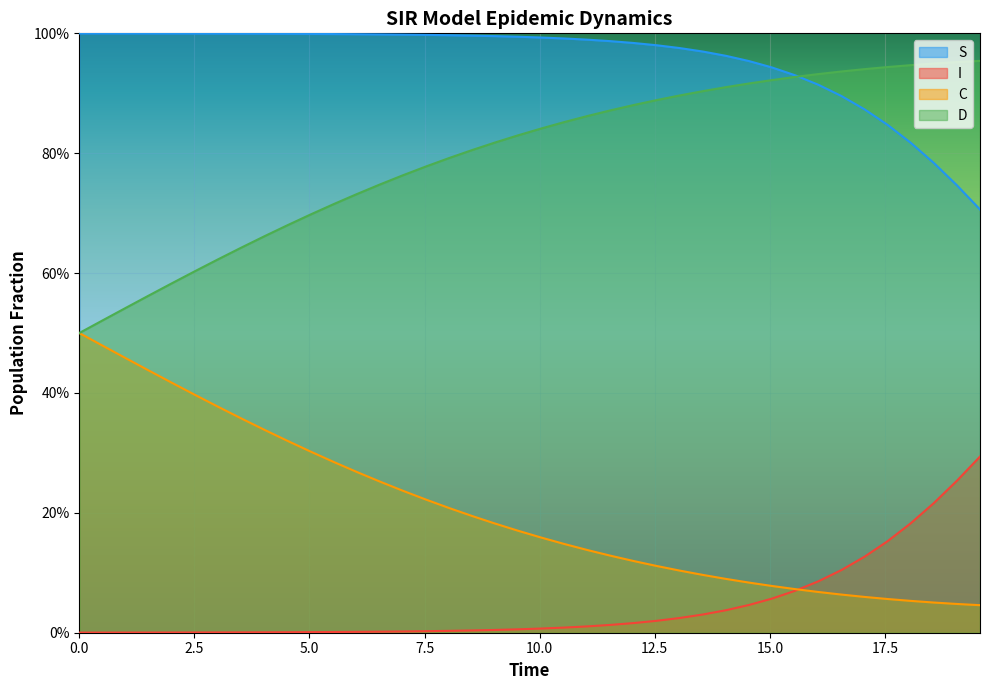

Which series has the largest total across all categories?

S